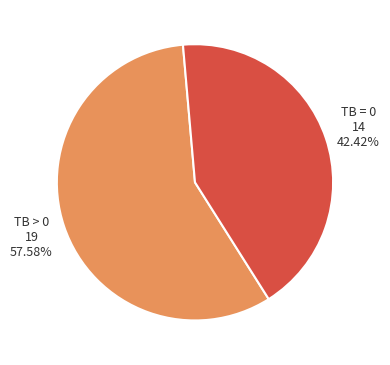

Do TB = 0 and TB > 0 together represent more than half of the pie?

Yes